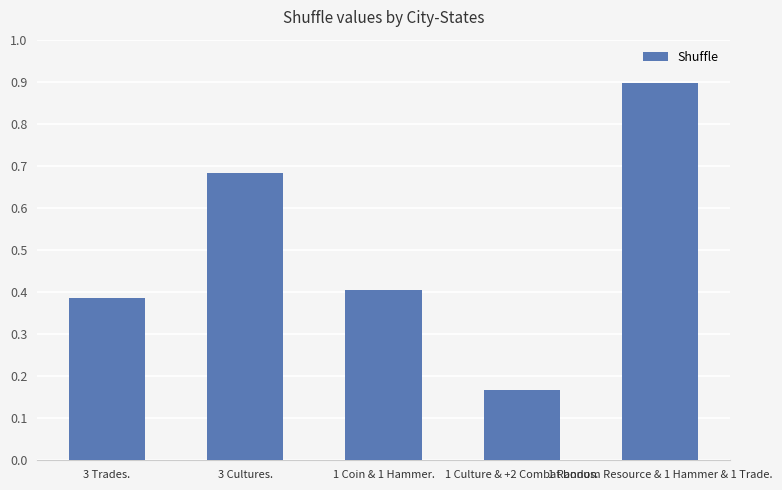

What is the difference between the maximum and second lowest values?

0.5